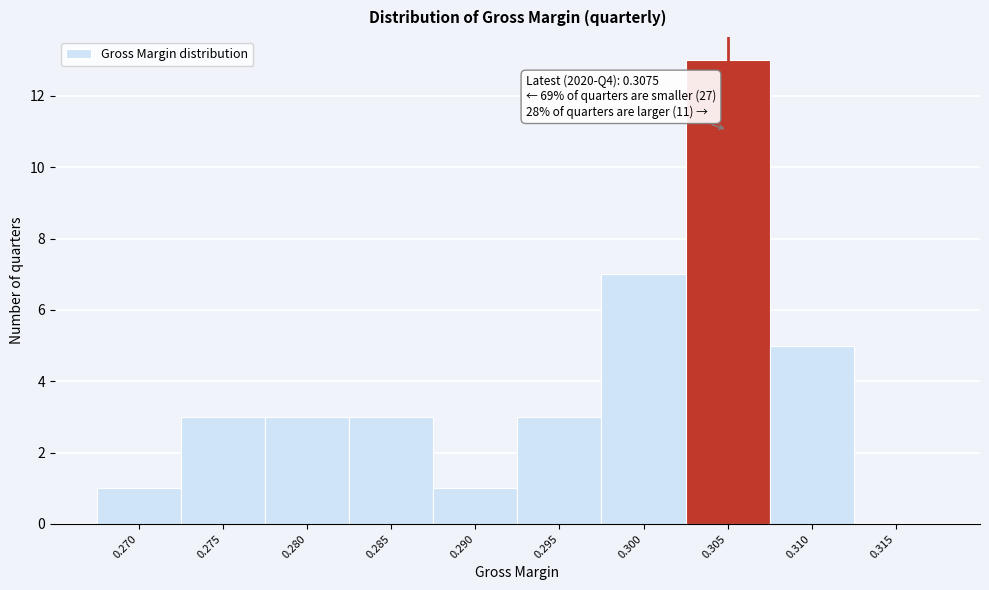

Reading left to right, list all the values displayed in this chart.

0.270=1	0.275=3	0.280=3	0.285=3	0.290=1	0.295=3	0.300=7	0.305=13	0.310=5	0.315=0